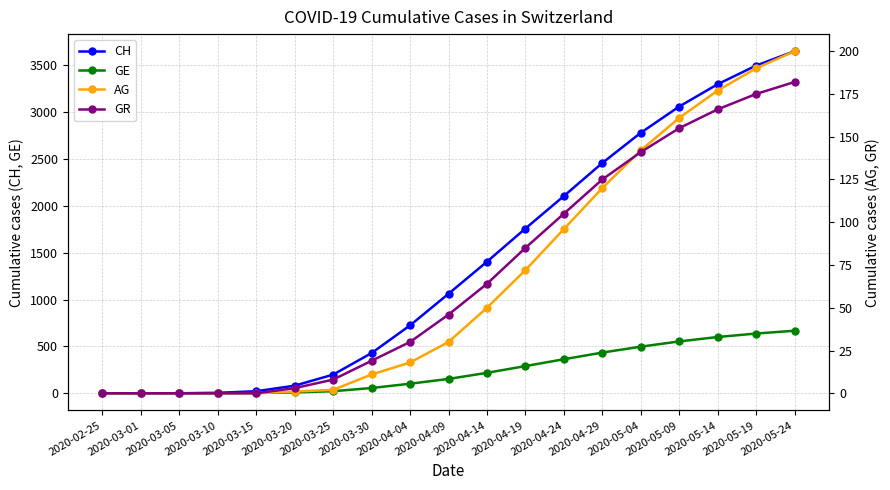

How many series are shown in this chart?

4